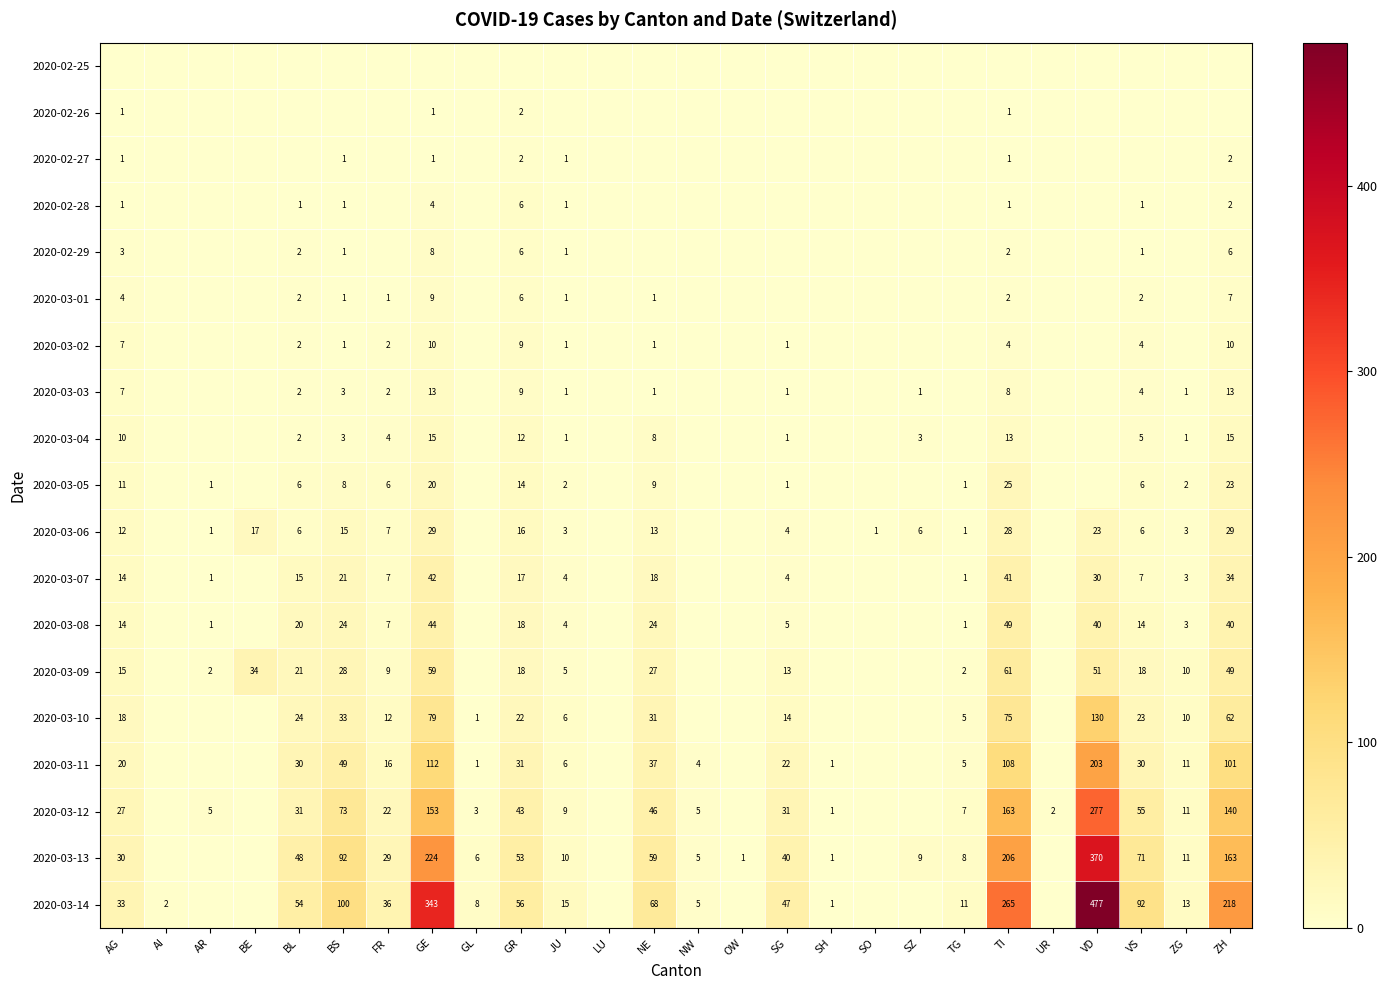

Is the value of 2020-03-07 at VD greater than the value of 2020-03-13 at JU?

Yes